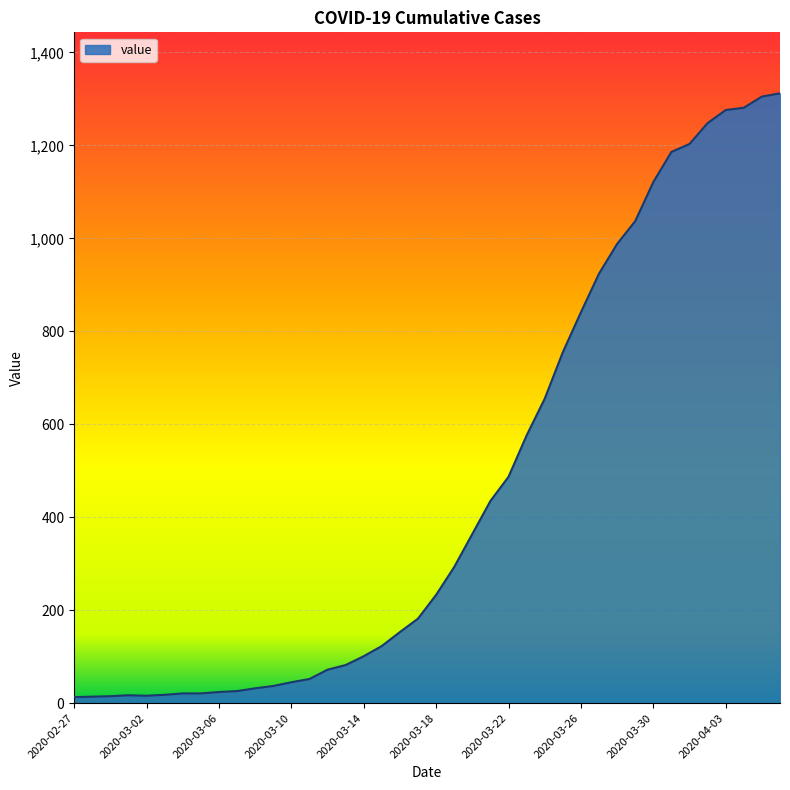

What is the maximum value shown in the chart?

1312